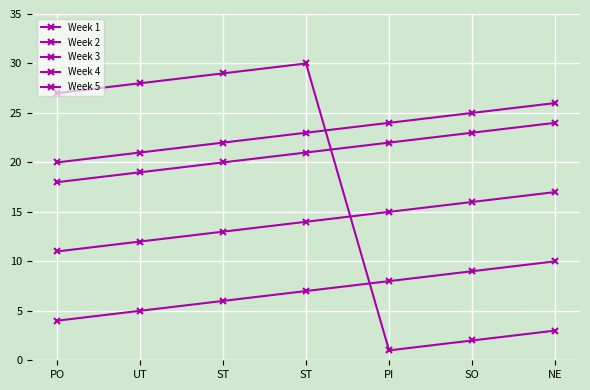

Which series has the largest range (max minus min)?

Week 2